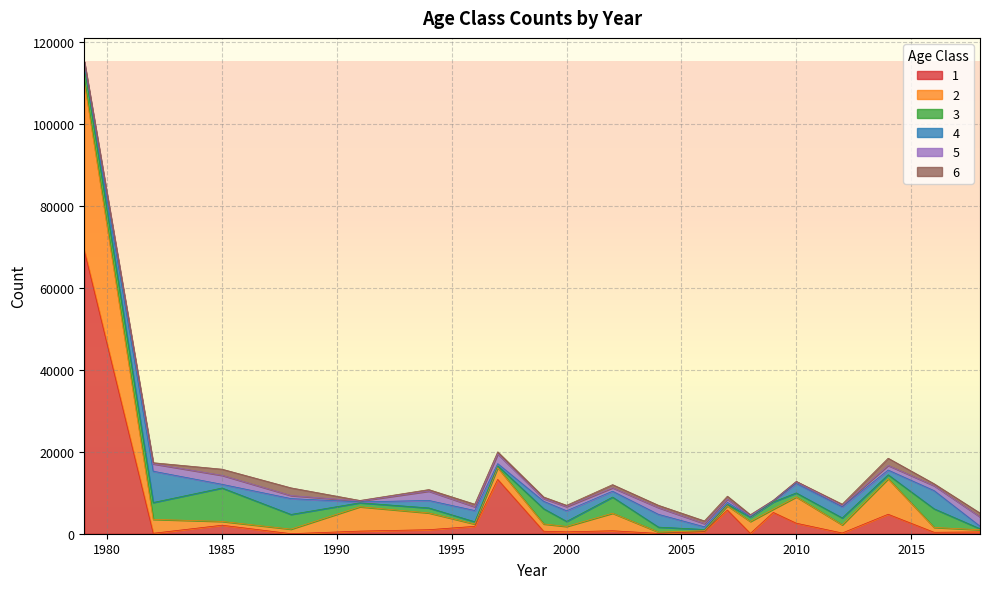

At which category does the chart reach its peak across all series?

1979